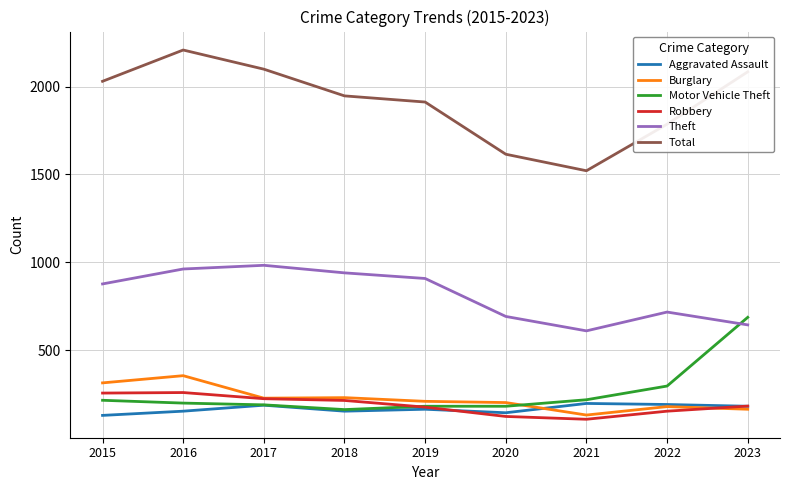

True or false: Aggravated Assault has a value of 153 at 2016.

True